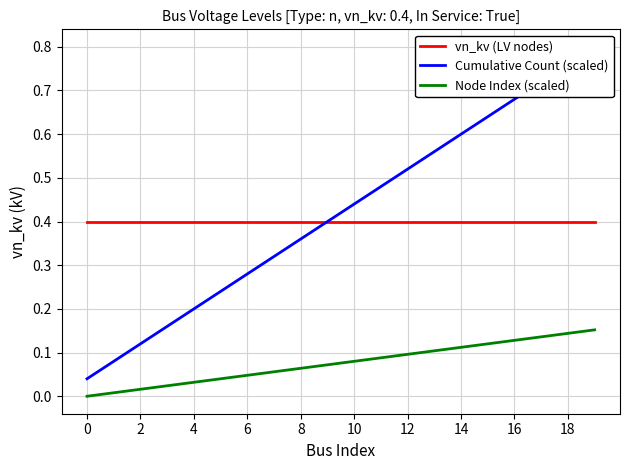

What is the label of the 6th point from the right?

14